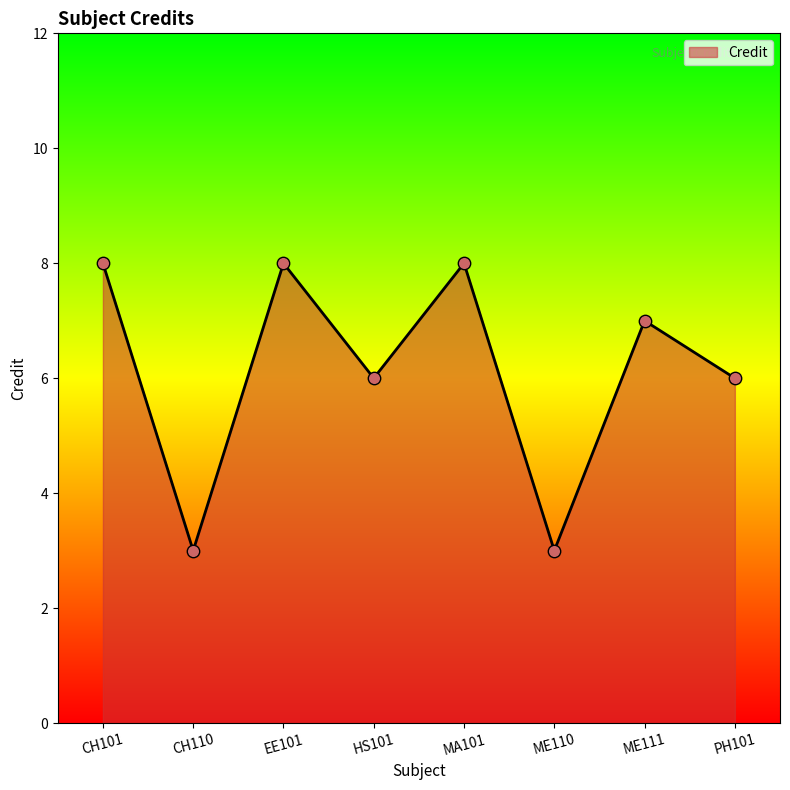

What is the ratio of the value at MA101 to the value at HS101?

1.3